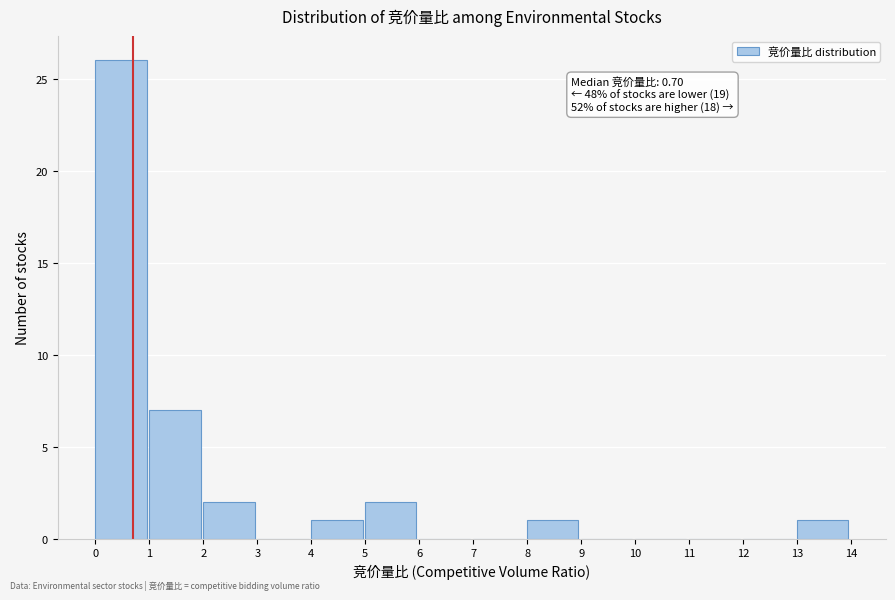

Which range on the x-axis has the tallest bar?

0 to 1